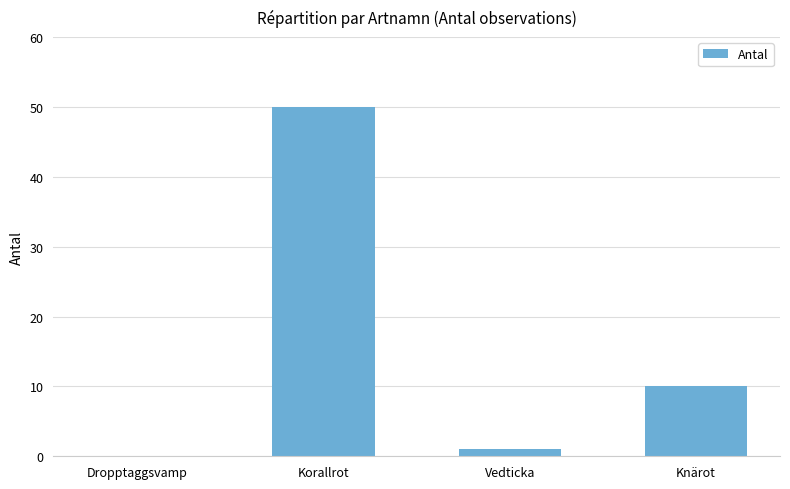

Which has a higher value, Knärot or Korallrot?

Korallrot